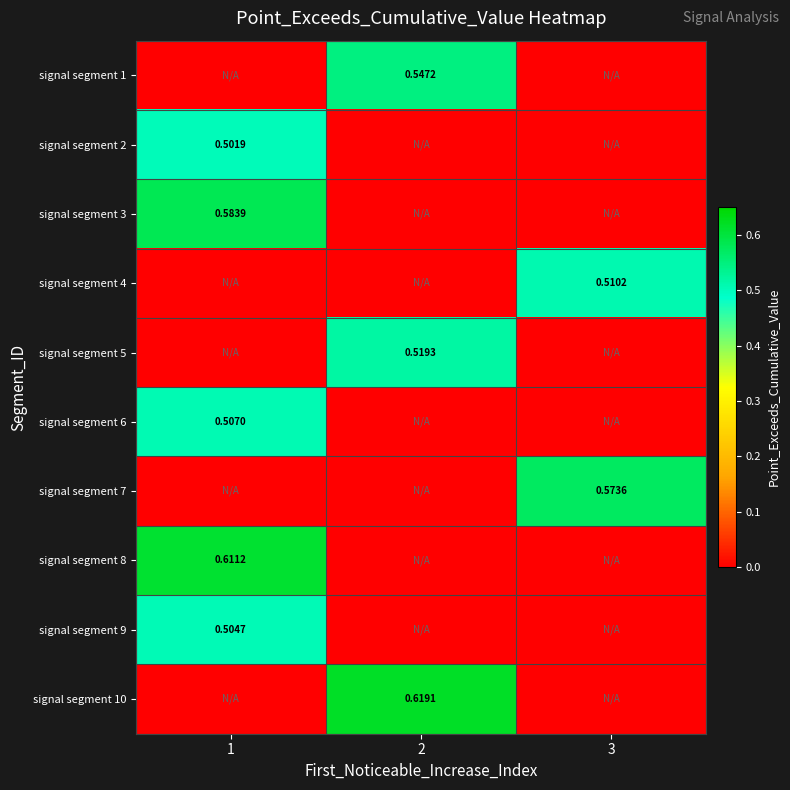

Is it true that signal segment 4 equals 0.5 at 3?

True